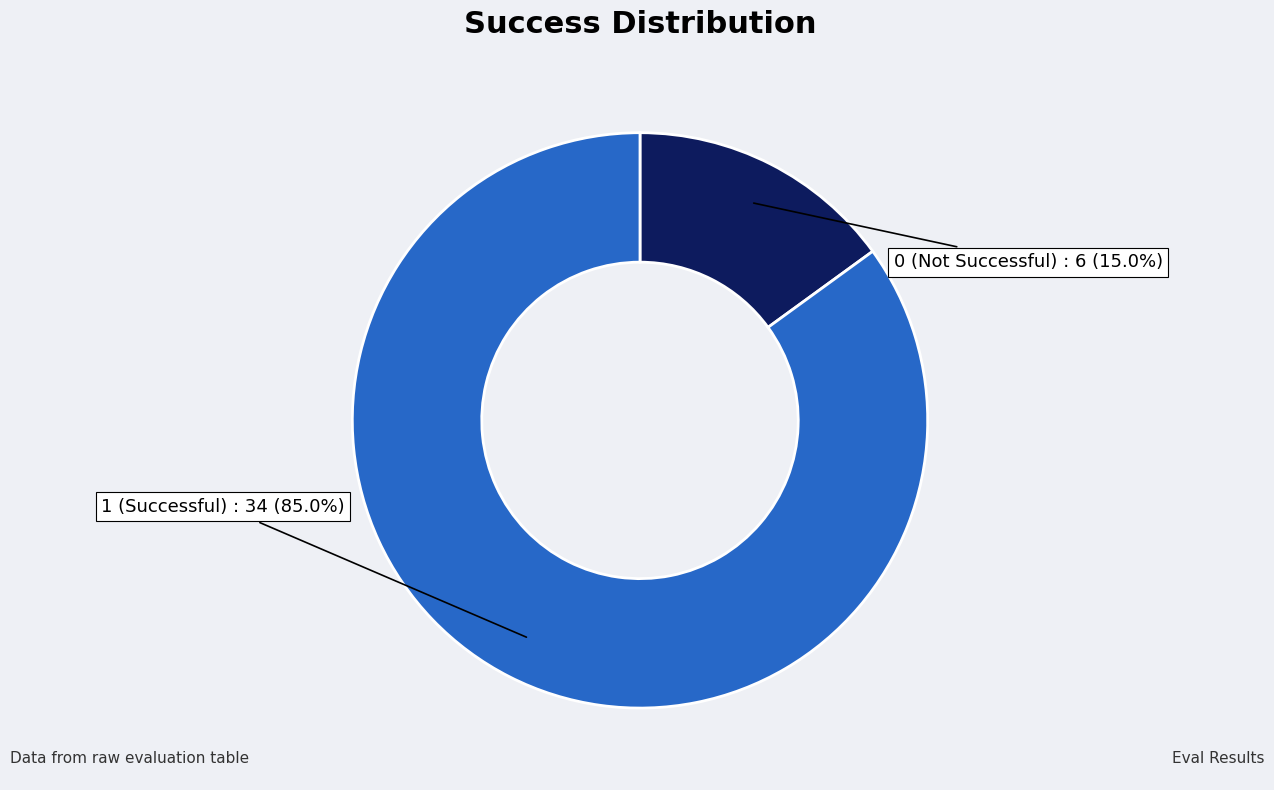

Rank the categories by value from lowest to highest.

0 (Not Successful), 1 (Successful)